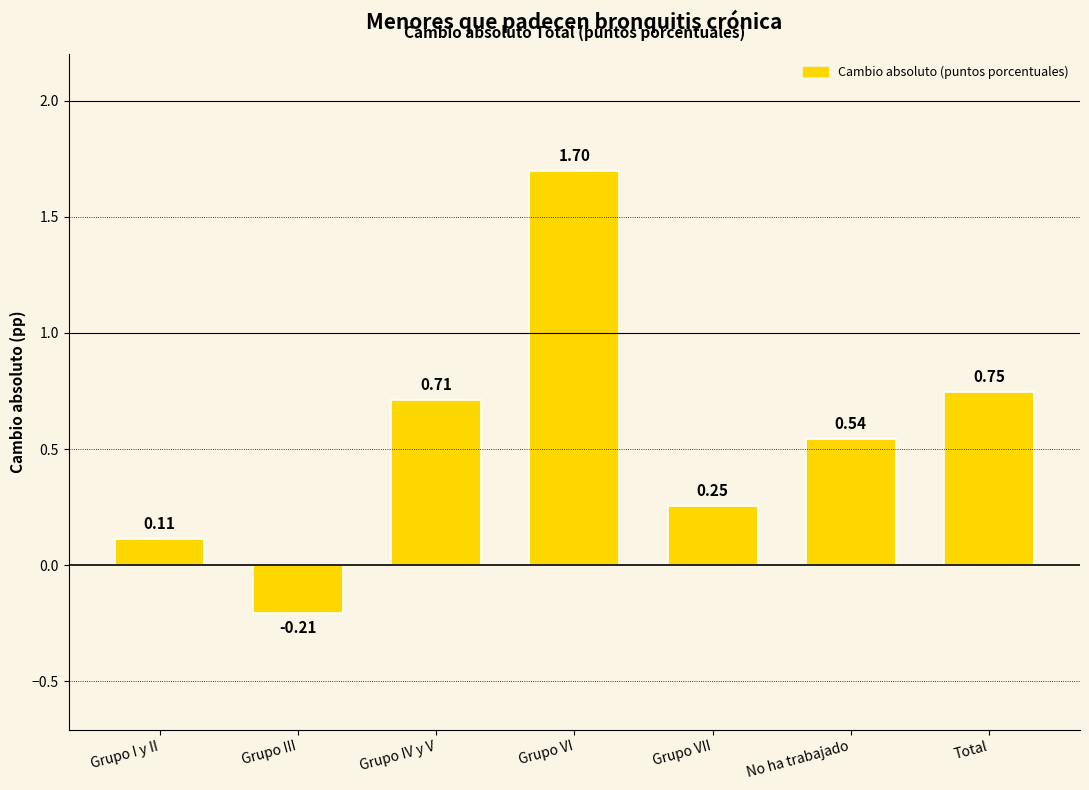

What is the label of the 6th bar from the right?

Grupo III